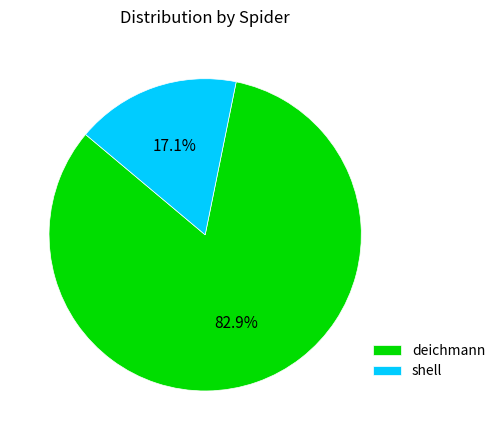

Which category has the smallest portion of the pie?

shell